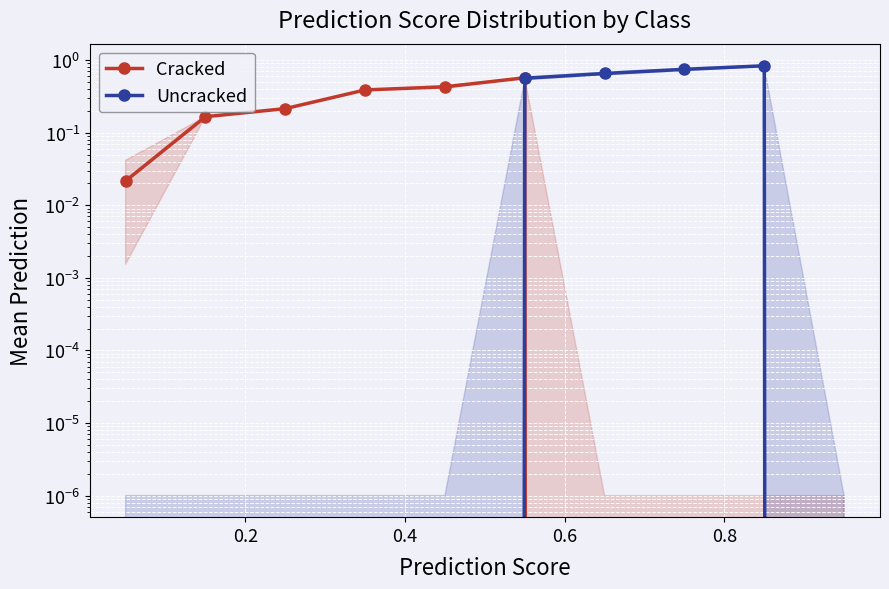

True or false: Uncracked has a value of 0.3 at 0.4.

False